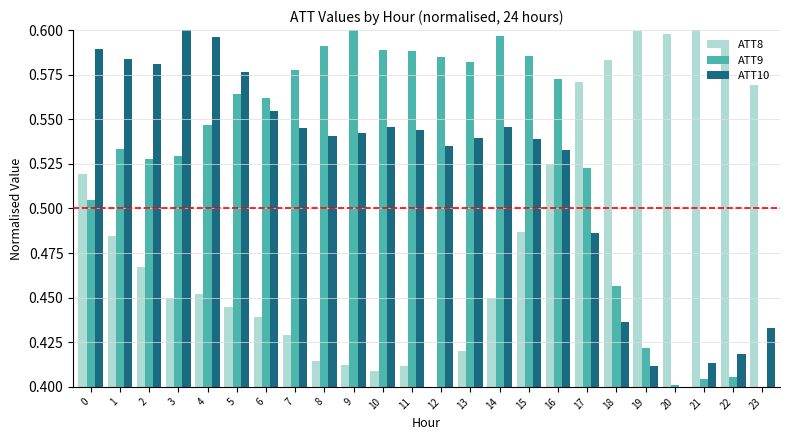

What are all the series names shown in the legend?

ATT8, ATT9, ATT10